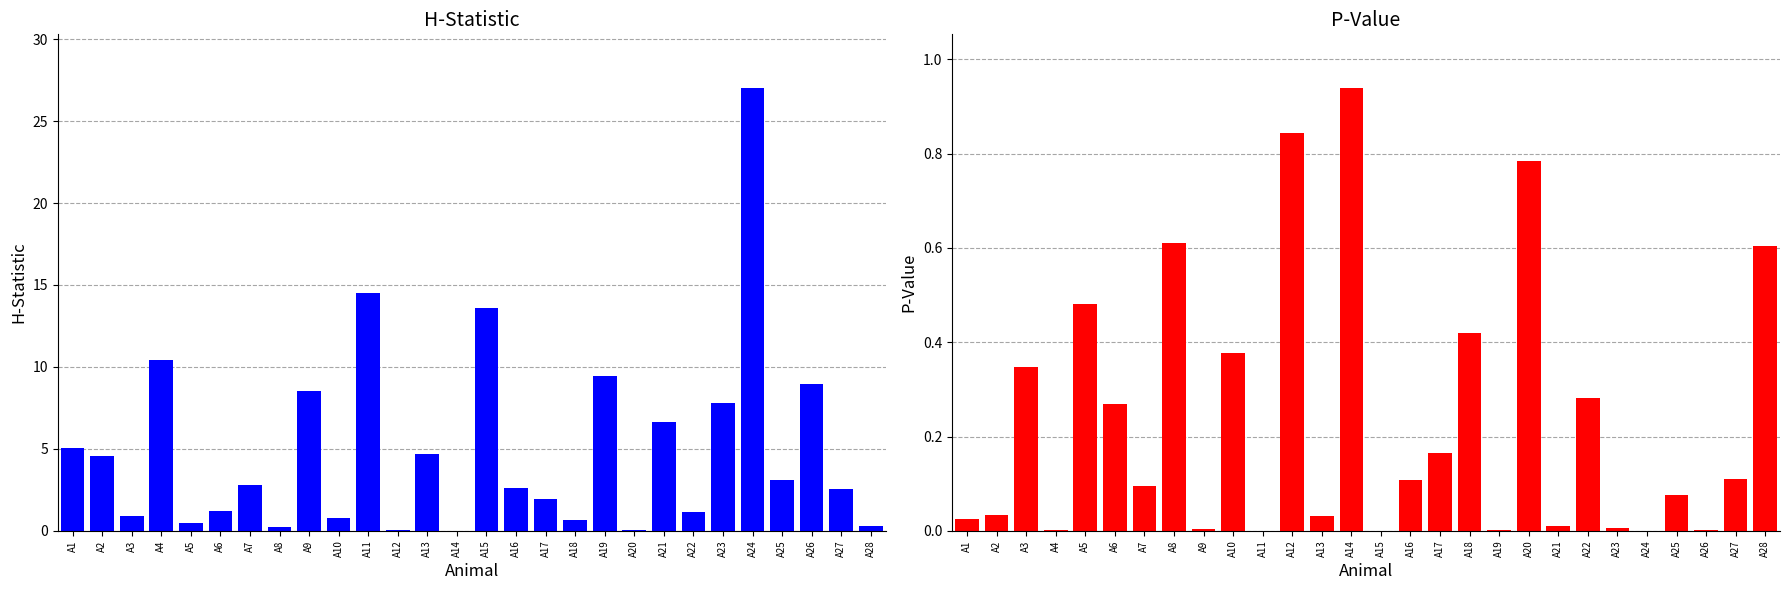

How many series are shown in this chart?

2